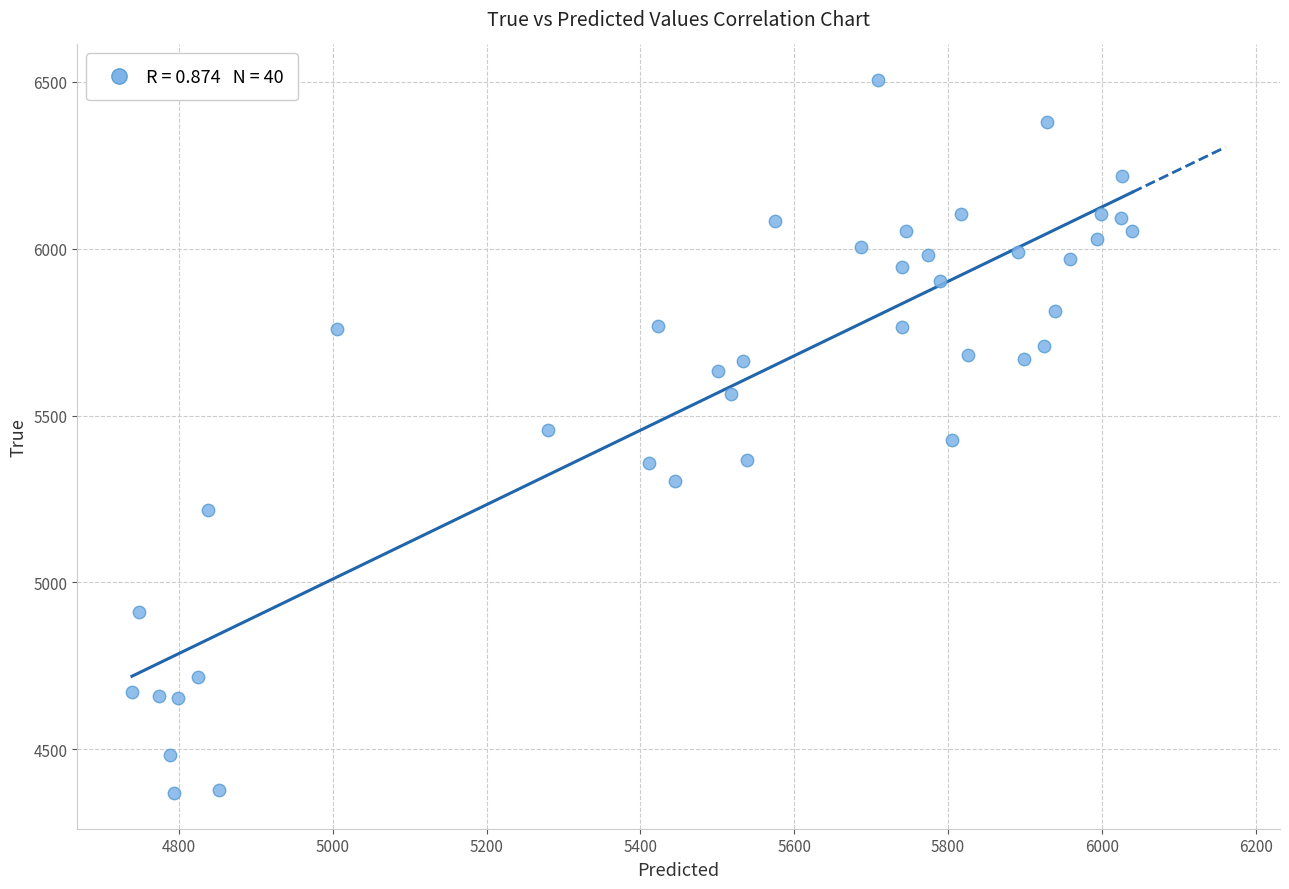

Count the number of points in this scatter plot.

40